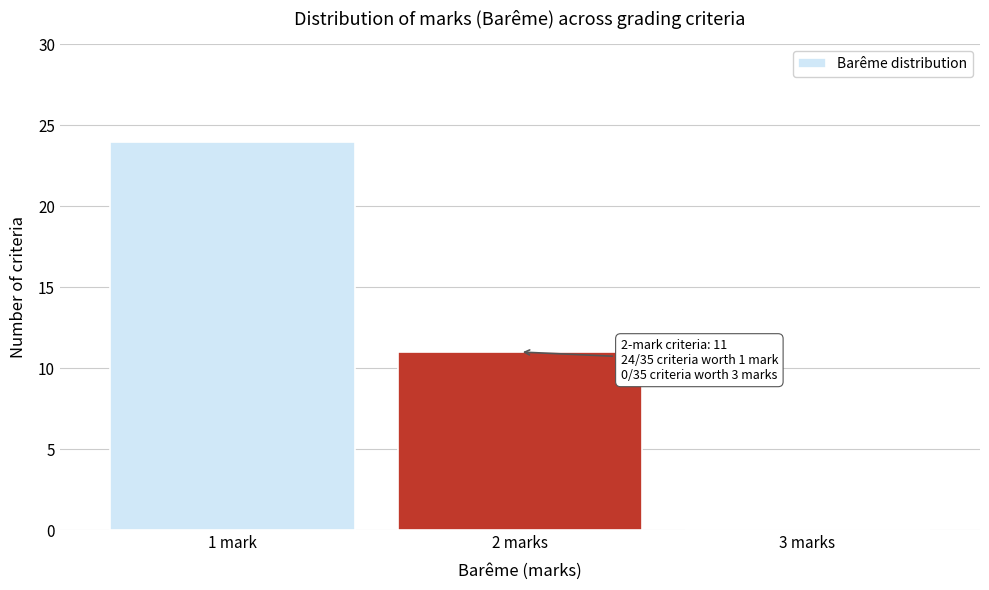

Reading left to right, list all the values displayed in this chart.

1 mark=24	2 marks=11	3 marks=0